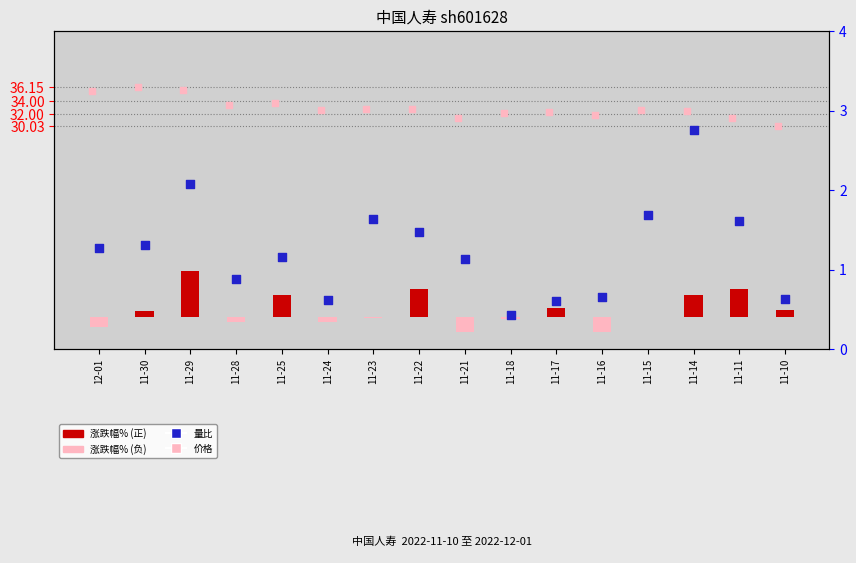

Which series has the widest spread of Y values?

涨跌幅%